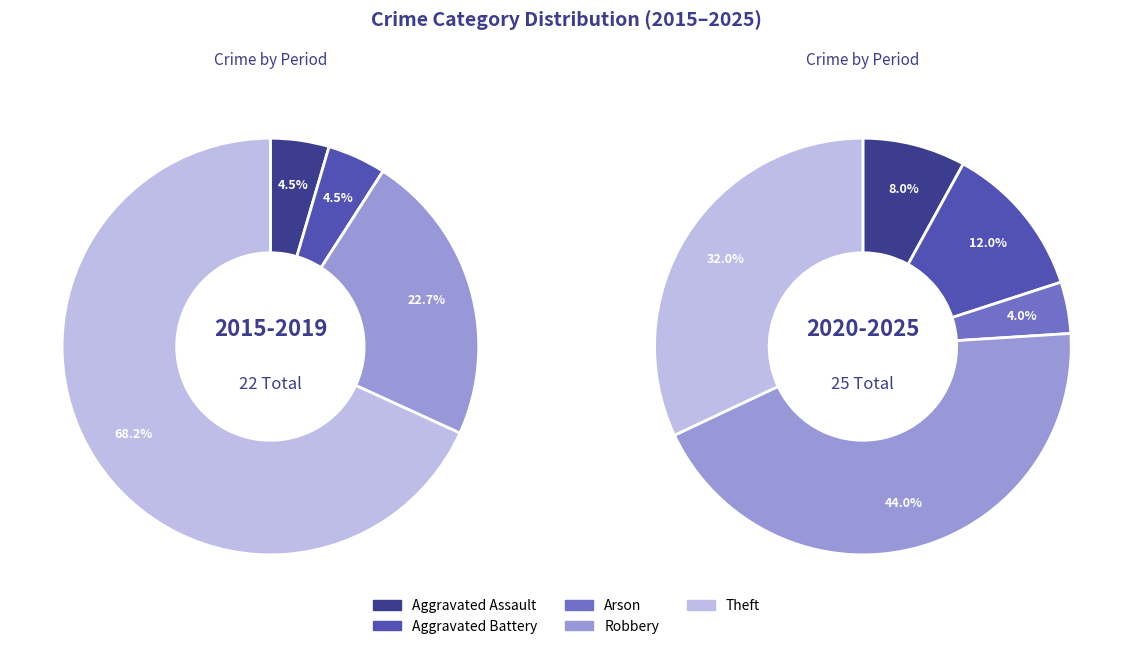

What is the total percentage of Theft and Robbery?

90.9%